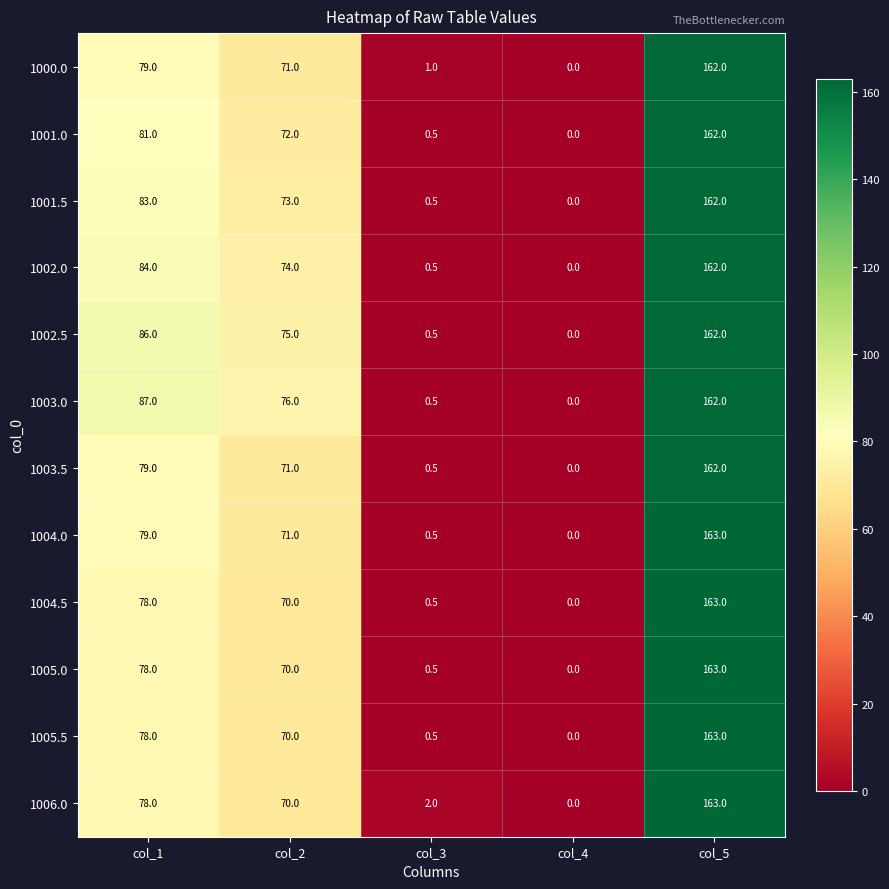

Which category has the highest value across all series?

col_5